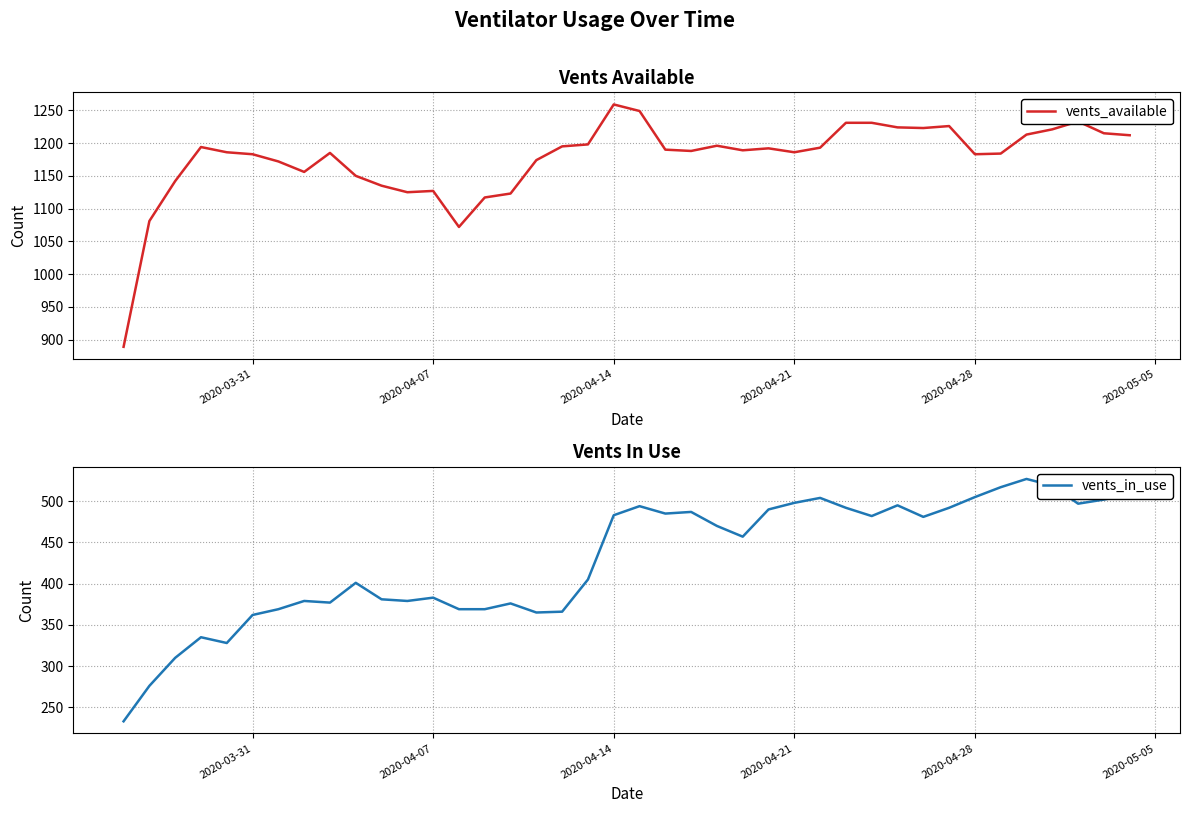

Does the chart have visible grid lines?

Yes